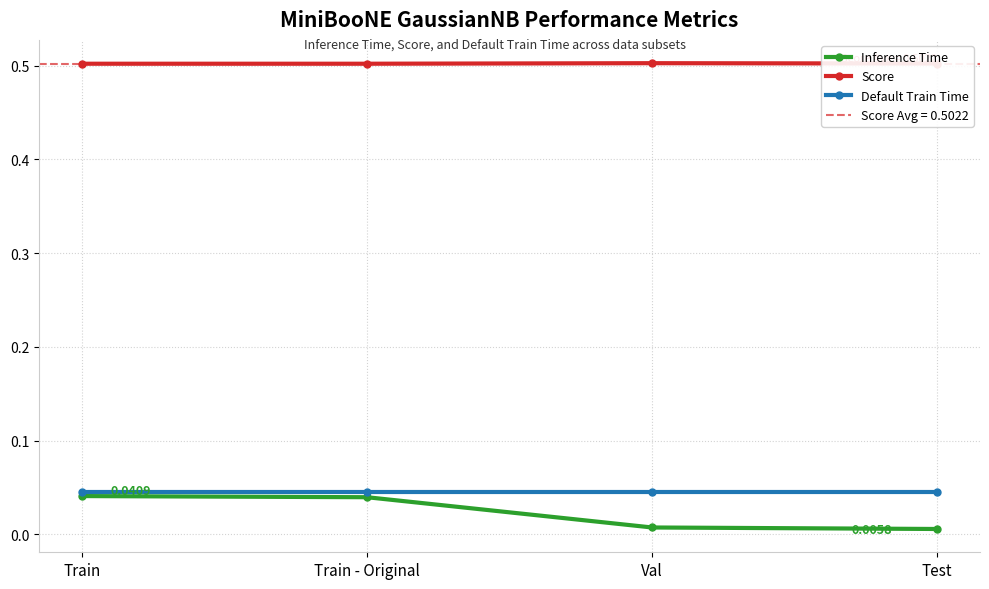

True or false: Default Train Time and Inference Time cross at least once.

False